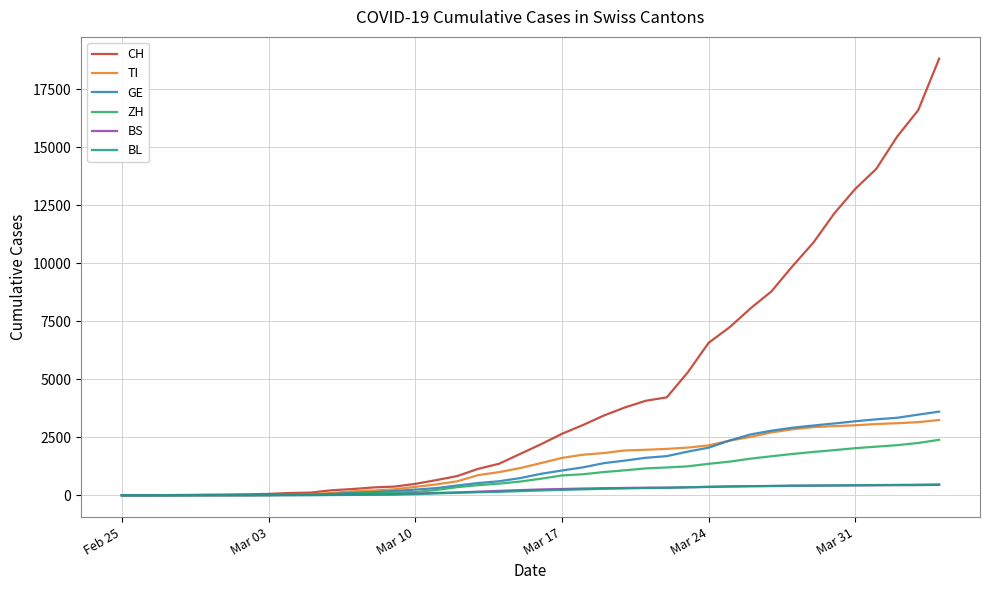

What is the highest value of the GE series?

3607